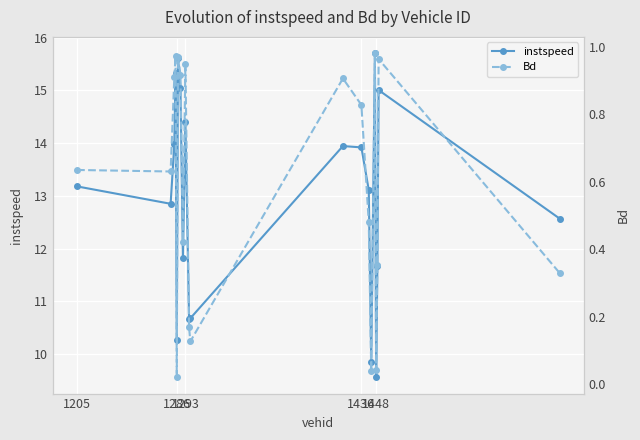

Reading left to right, transcribe all the data shown in this chart.

instspeed: 13.2	12.9	14.0	15.3	10.3	15.6	15.1	11.8	14.4	10.7	10.7	13.9	13.9	13.1	9.8	15.7	9.6	11.7	15.0	12.6
Bd: 0.6	0.6	0.9	1.0	0.0	1.0	0.9	0.4	0.9	0.2	0.1	0.9	0.8	0.5	0.0	1.0	0.0	0.4	1.0	0.3